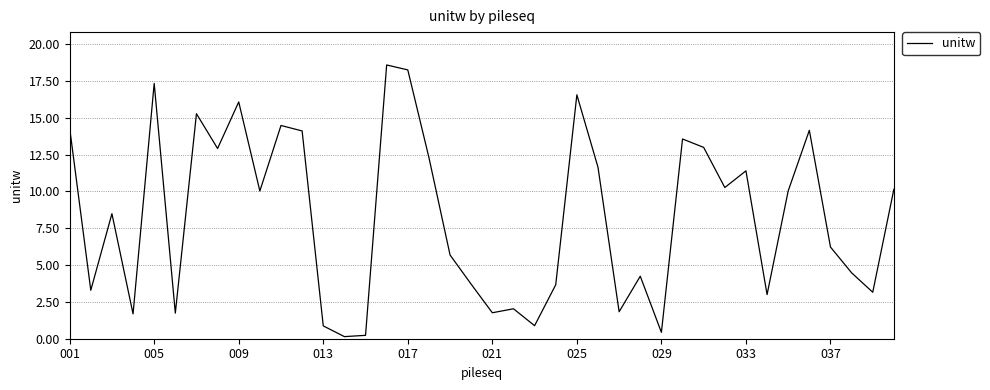

What is the greatest value displayed?

18.6